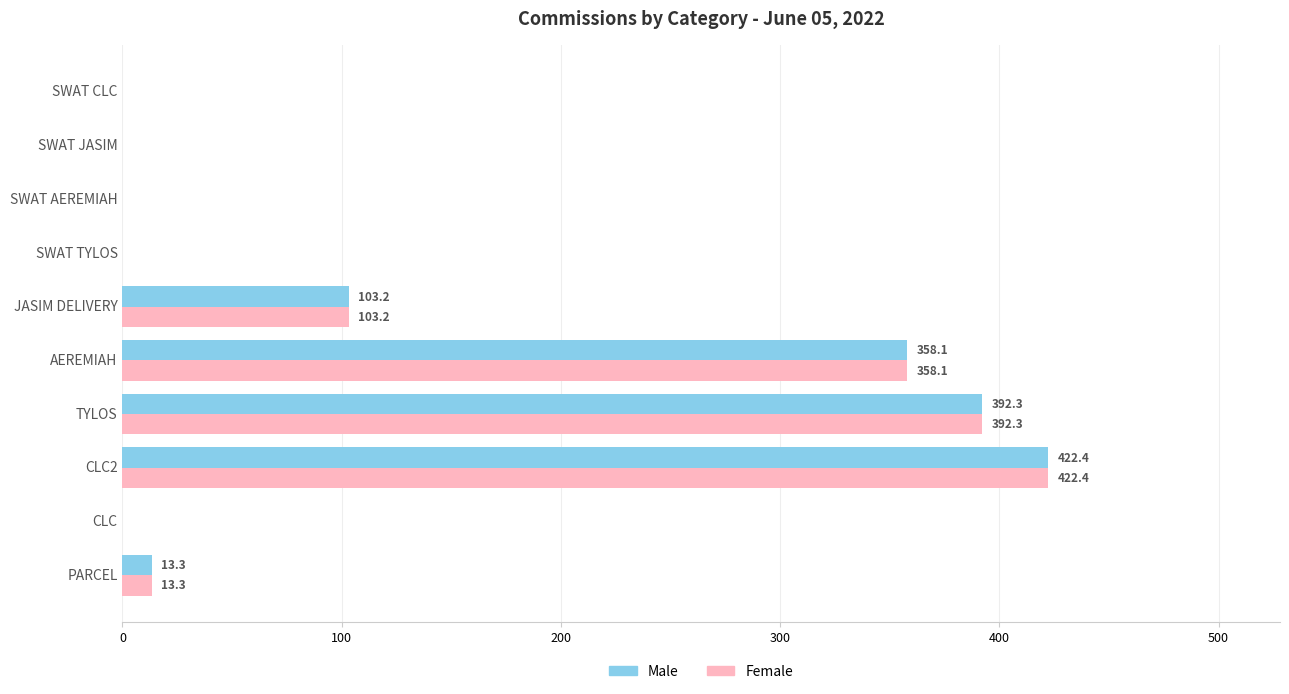

Is it true that Male equals 0.0 at SWAT TYLOS?

True